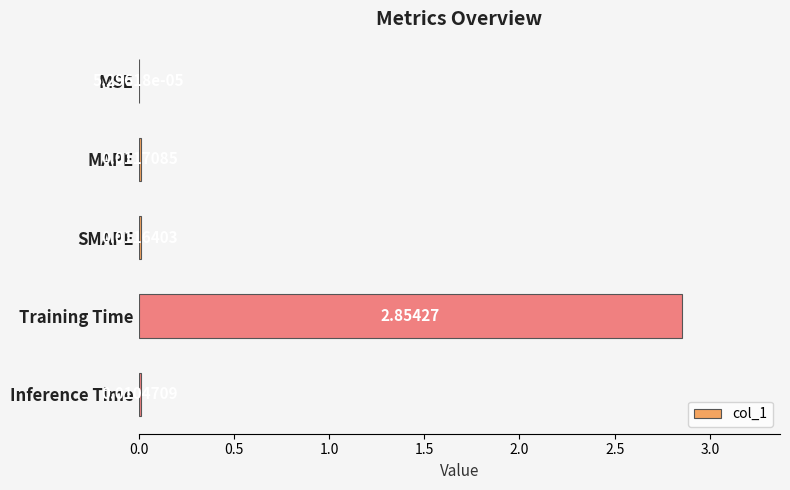

What is the change in value from MAPE to Training Time?

+2.8